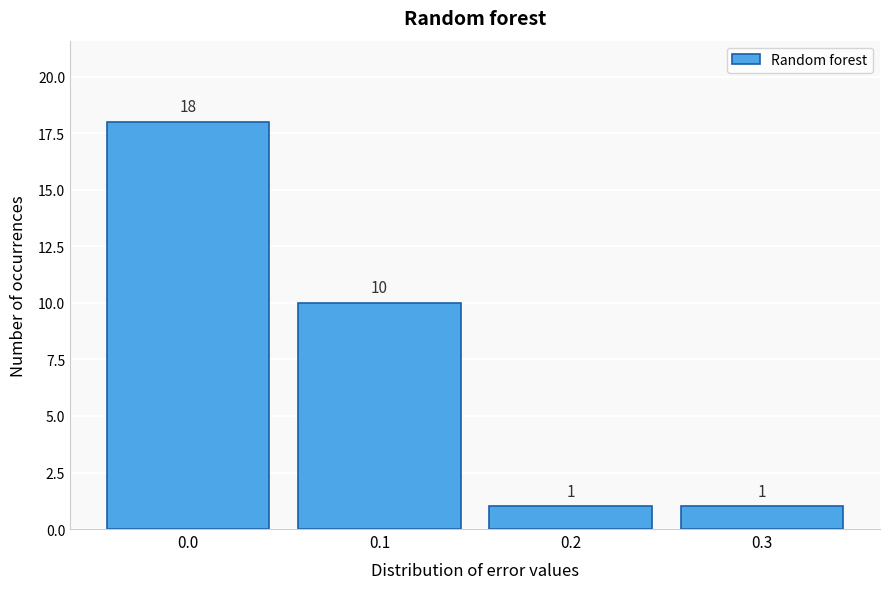

How tall is the bar that spans -0.05 to 0.05 on the x-axis?

18